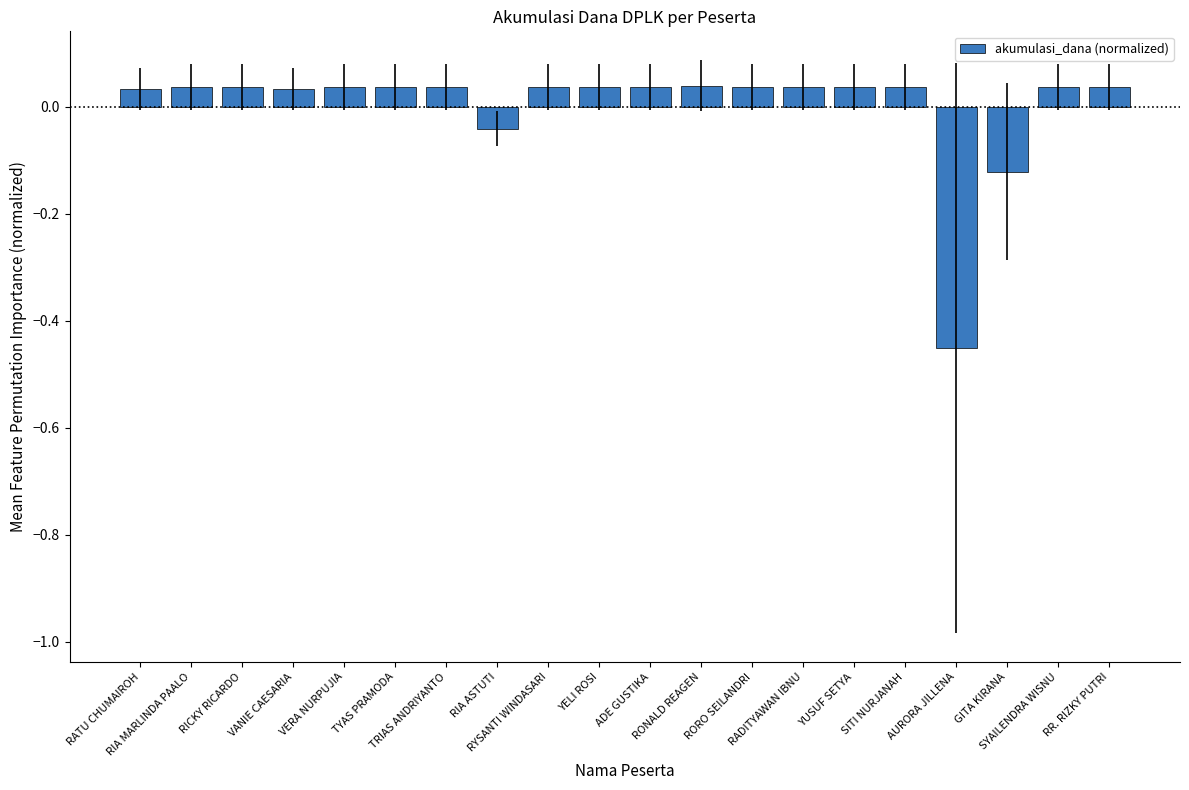

Reading left to right, list all the values displayed in this chart.

0.0	0.0	0.0	0.0	0.0	0.0	0.0	-0.0	0.0	0.0	0.0	0.0	0.0	0.0	0.0	0.0	-0.5	-0.1	0.0	0.0